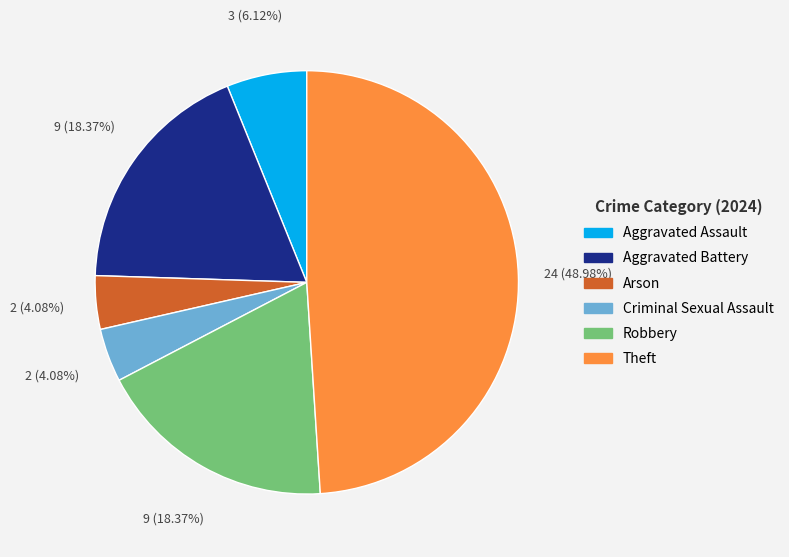

Is there any slice that represents more than half of the pie?

No